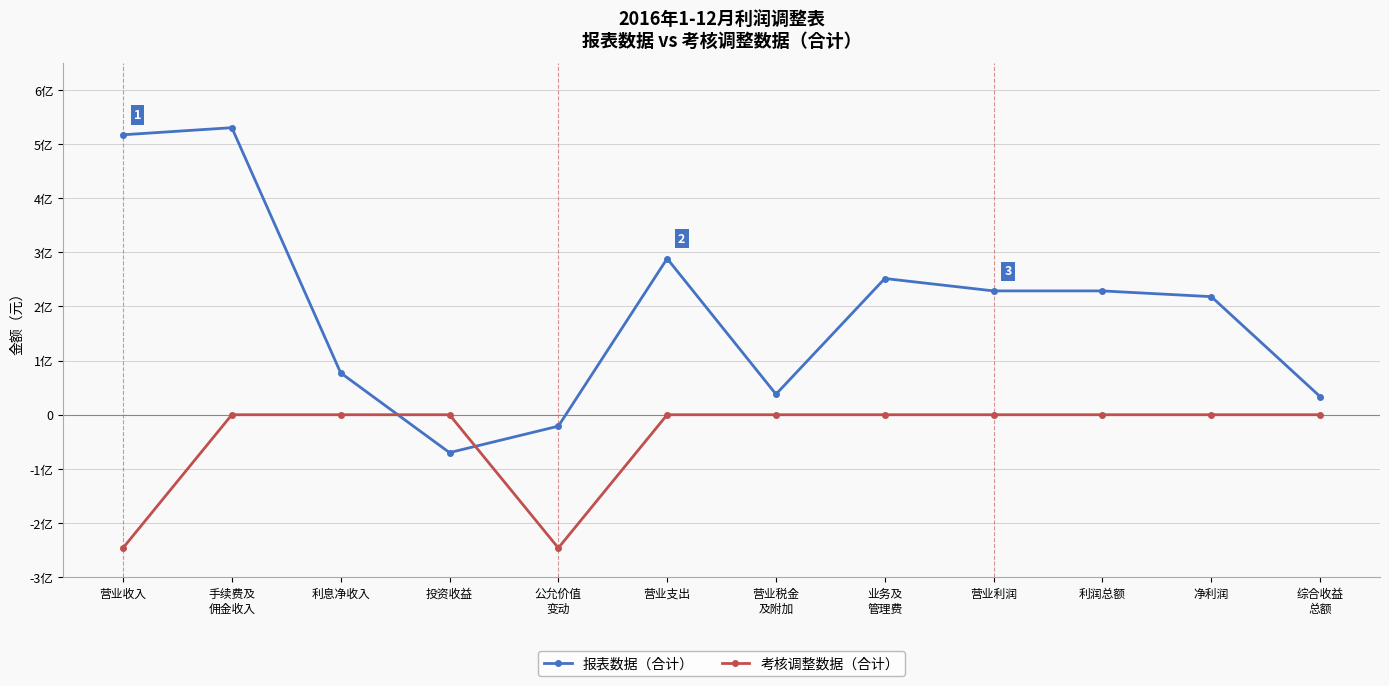

Reading left to right, transcribe all the data shown in this chart.

报表数据（合计）: 517173727.0	530278576.2	77306731.5	-70011406.3	-21183005.7	288436203.7	37863335.0	251653520.0	228737523.3	228718065.3	218109999.0	33459496.6
考核调整数据（合计）: -246200801.0	0.0	-0.0	0.0	-246200801.0	0.0	0.0	0.0	0.0	0.0	0.0	0.0